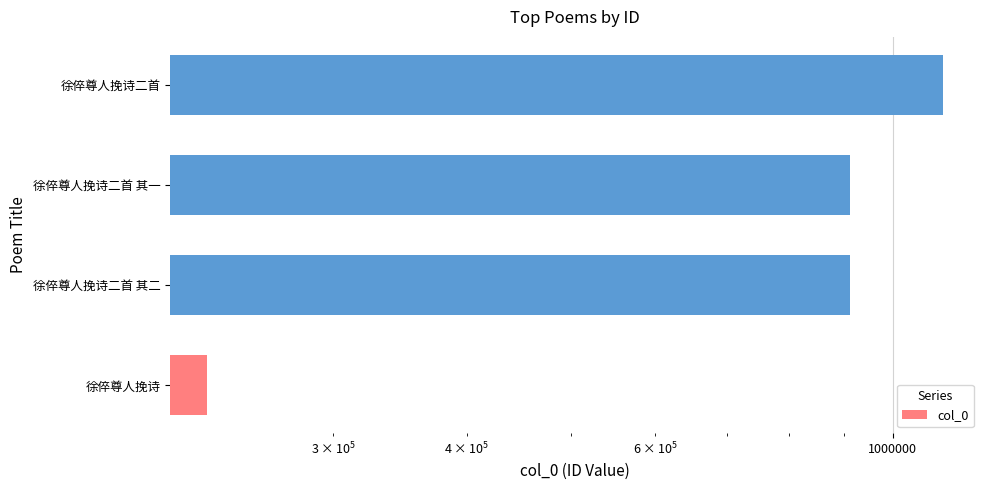

Are the bars horizontal?

Yes